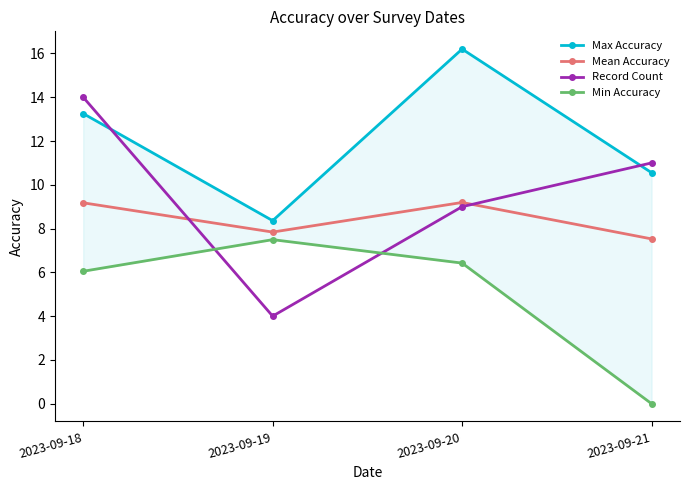

What is the difference between the second highest and minimum values in the Min Accuracy series?

6.4